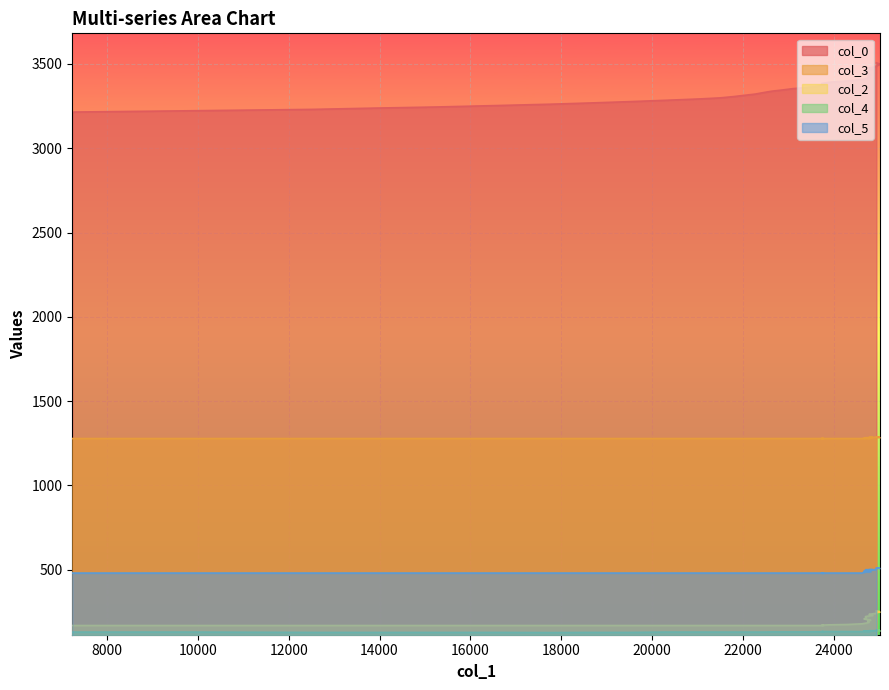

What is the value of the col_3 point at the 7th from the left?

1278.0